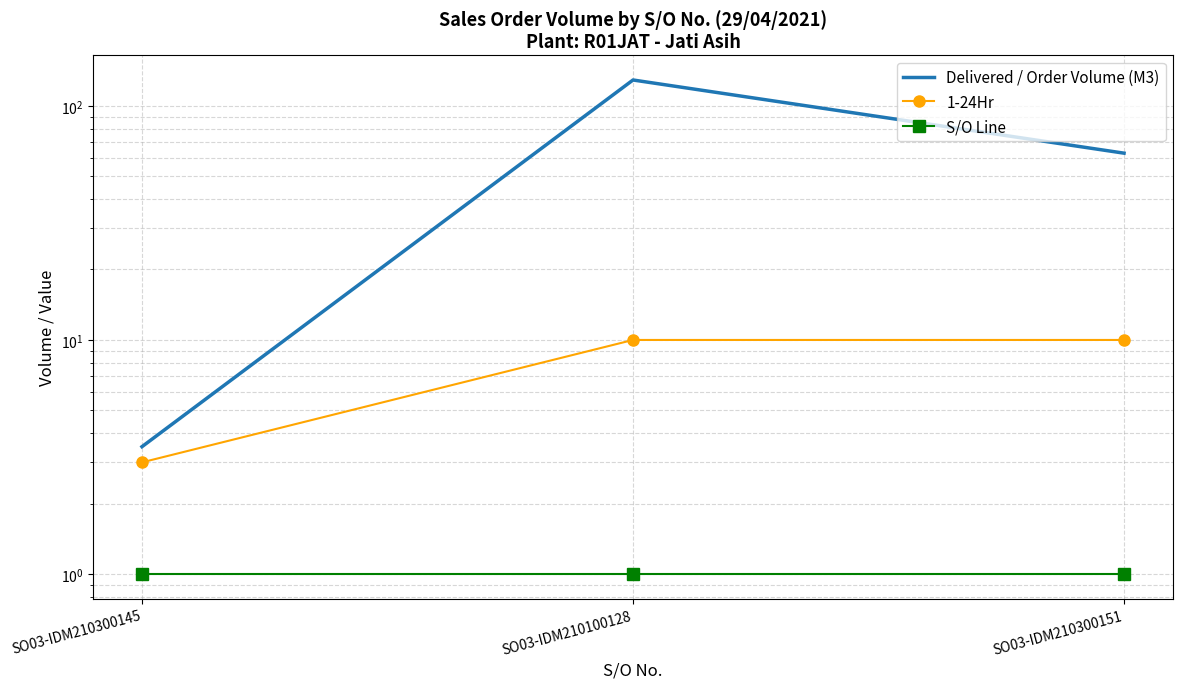

Rank the series at SO03-IDM210100128 from lowest to highest value.

S/O Line, 1-24Hr, Delivered / Order Volume (M3)